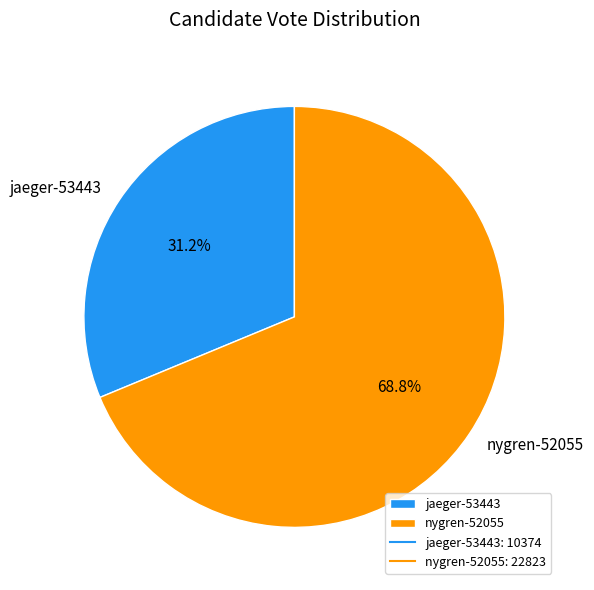

To the nearest percent, what percentage of the pie is jaeger-53443?

31%